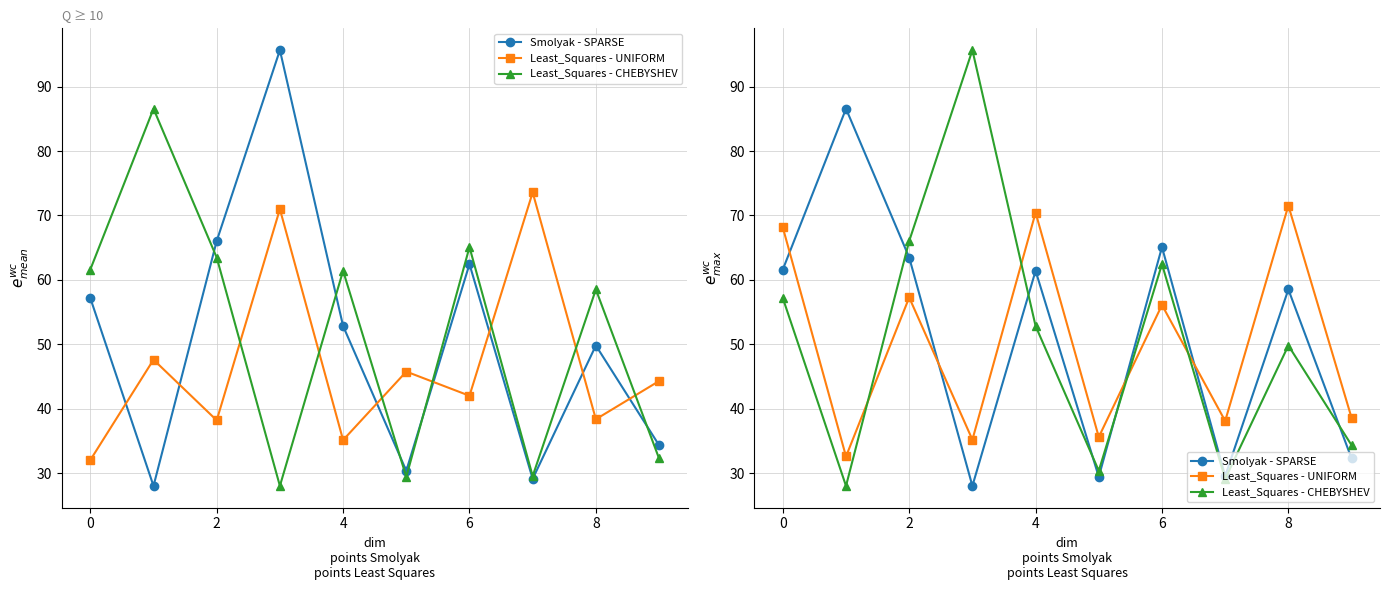

Which series has the largest total across all categories?

Smolyak - SPARSE